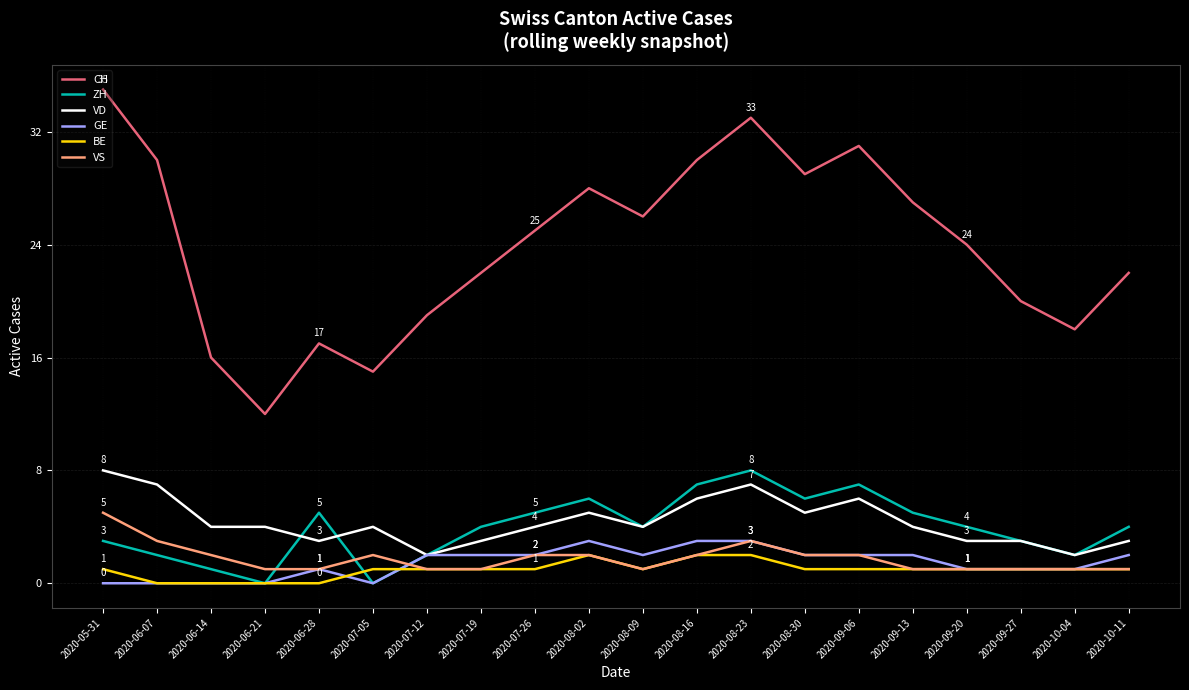

Which series has the widest spread of values?

CH